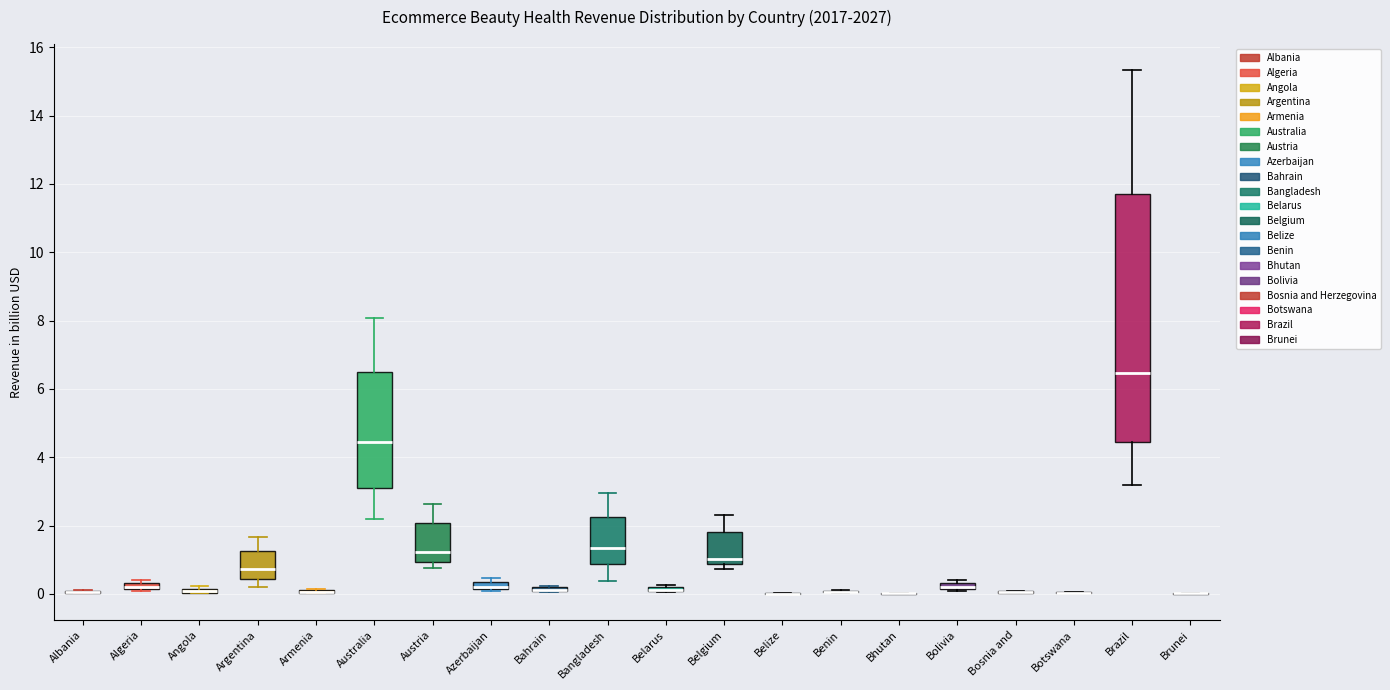

Which box is the tallest, from its lower edge to its upper edge?

Brazil